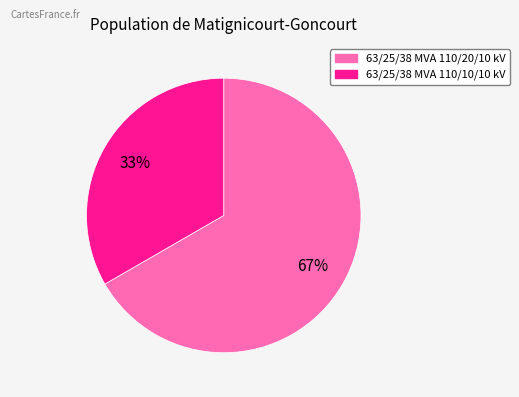

To the nearest percent, what percentage of the pie is 63/25/38 MVA 110/10/10 kV?

33%